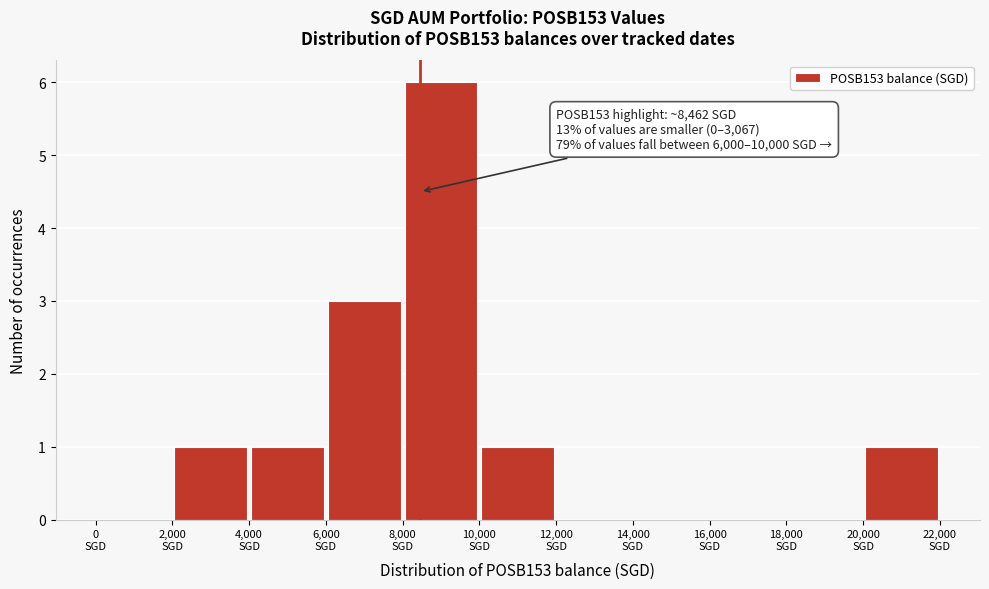

Over which range of the x-axis is the bar tallest?

8000 to 10000